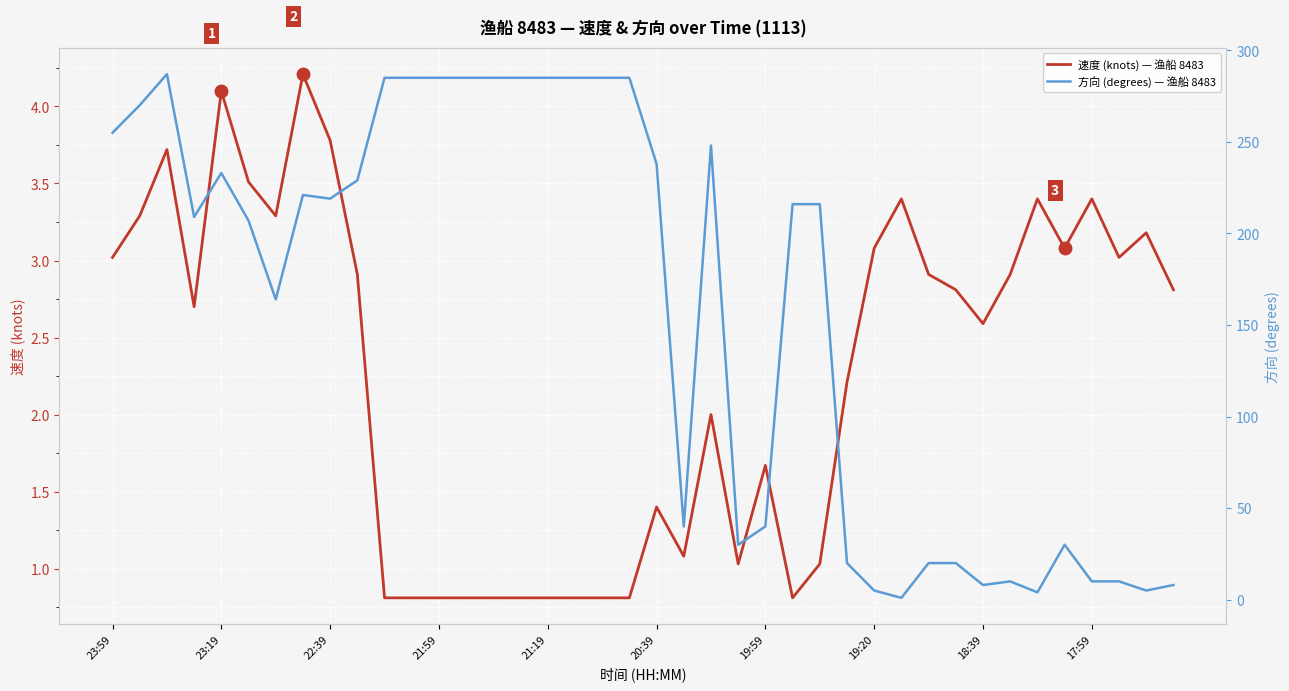

The 速度 (knots) — 渔船 8483 series shows 0.8 at 20:39. True or false?

False